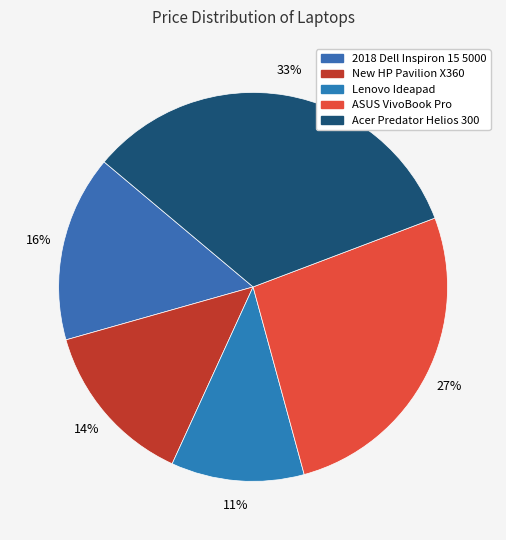

Combined, do 2018 Dell Inspiron 15 5000 and New HP Pavilion X360 account for over 50%?

No